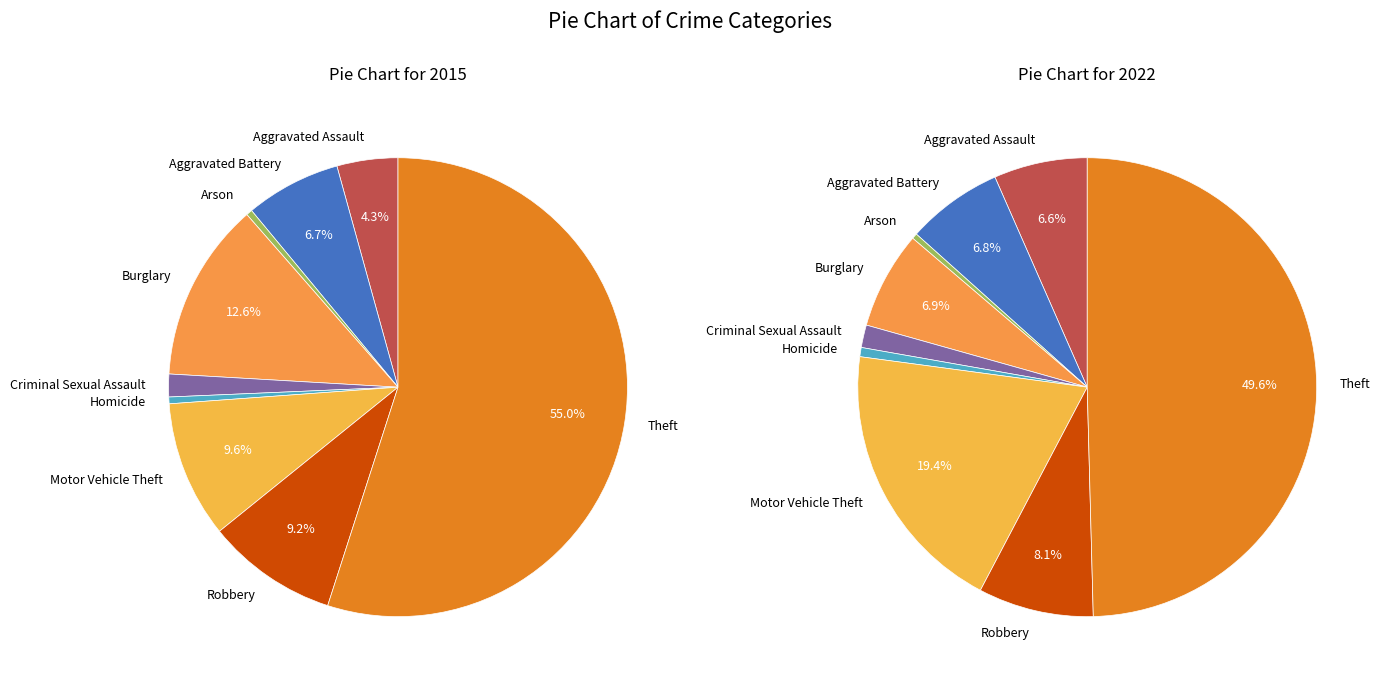

Does Theft represent more than half of the total?

Yes